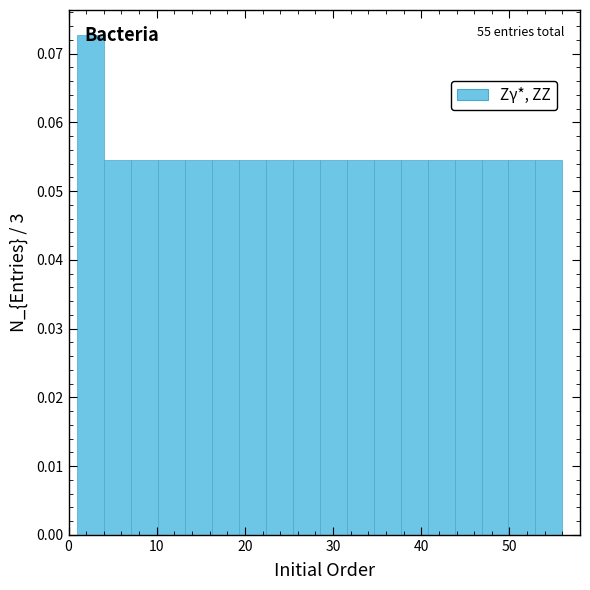

Around what value on the x-axis is the tallest bar? Give the approximate position of its centre, as read against the axis.

3